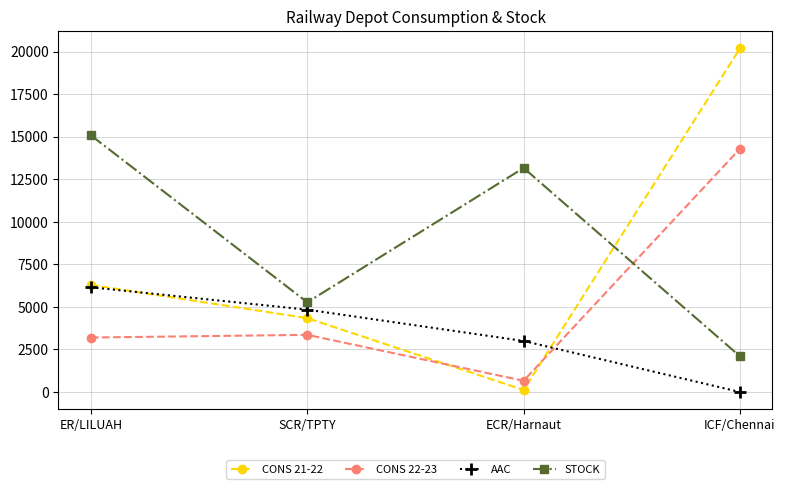

Which series has the widest spread of values?

CONS 21-22